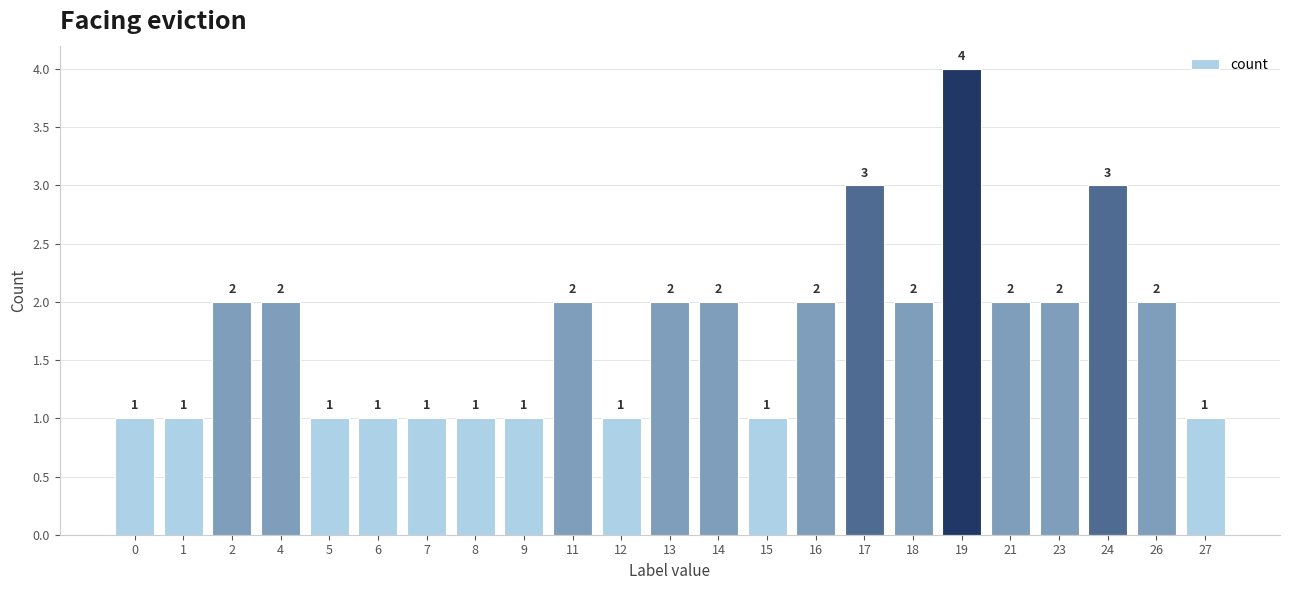

Does the chart contain any negative values?

No